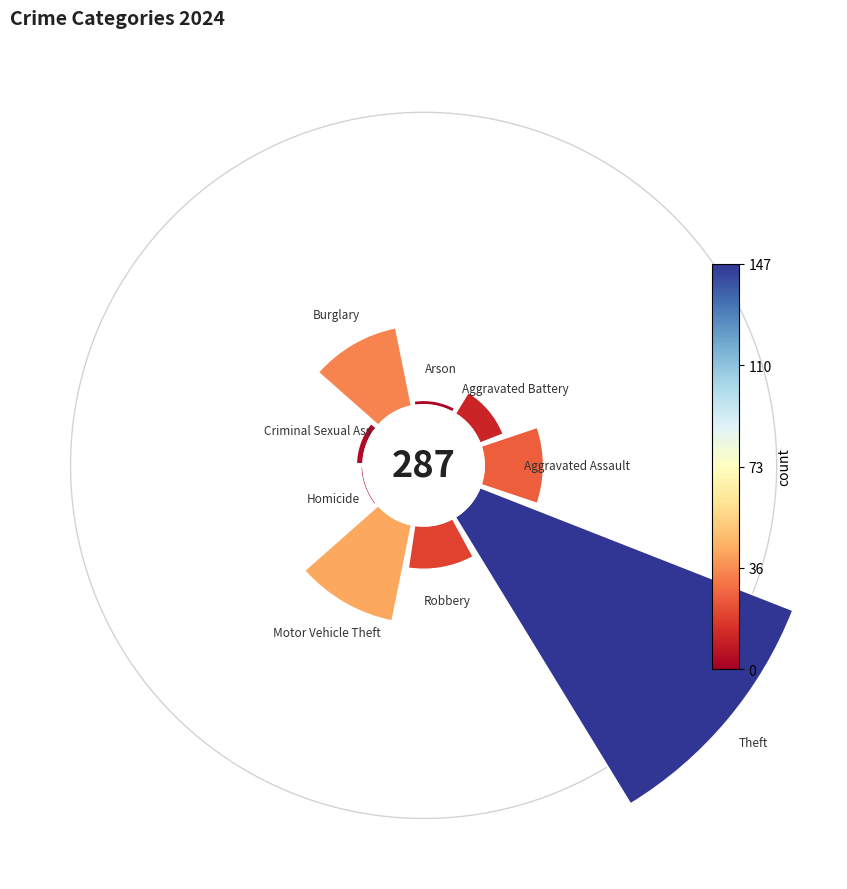

What percentage is the Aggravated Assault slice, to the nearest percent?

9%